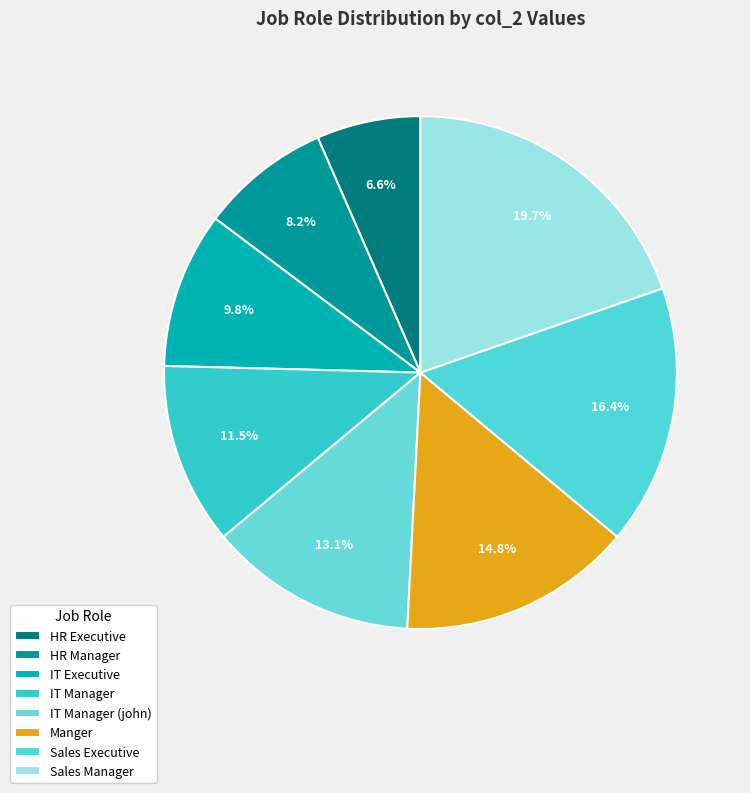

What is the smallest slice in the pie chart?

HR Executive